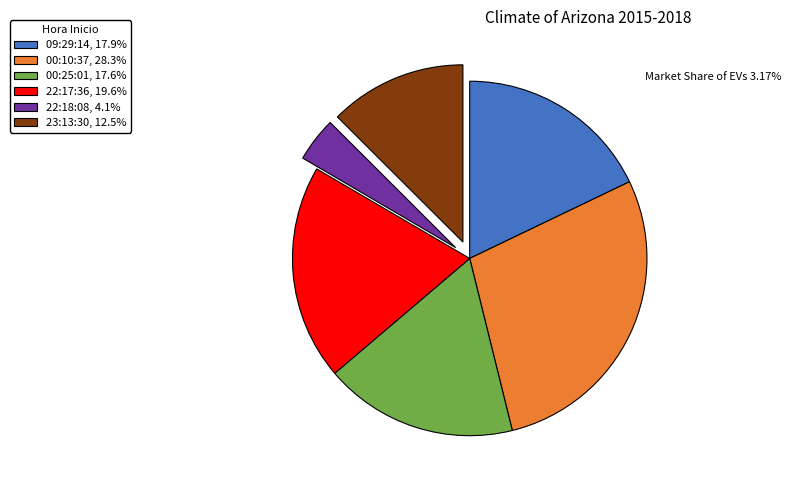

How many segments does this pie chart have?

6